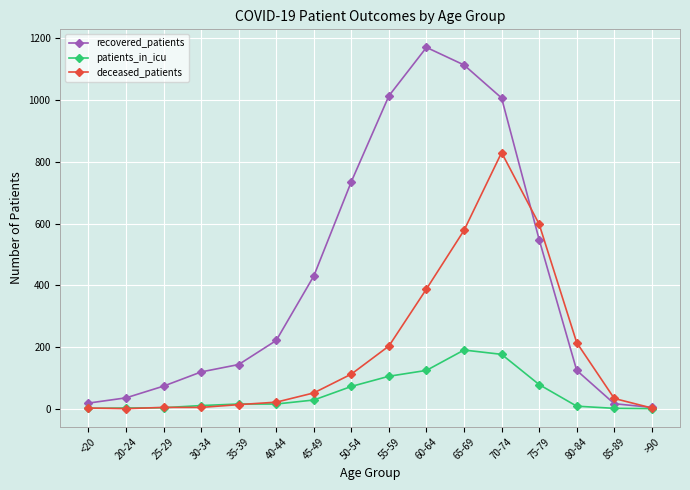

True or false: deceased_patients has a value of 177 at 60-64.

False